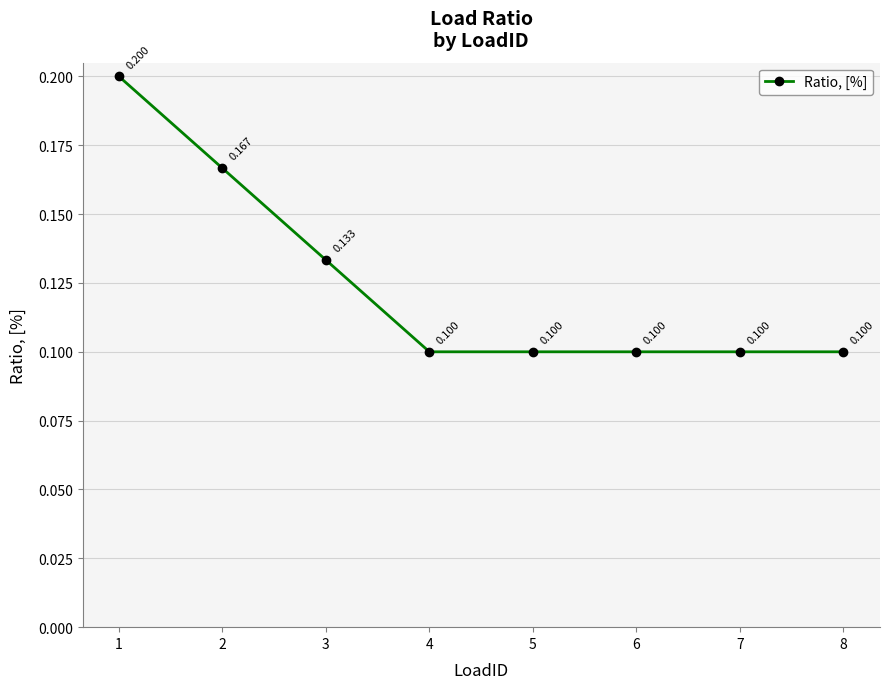

True or false: there are more than 2 points higher than both neighbors.

False